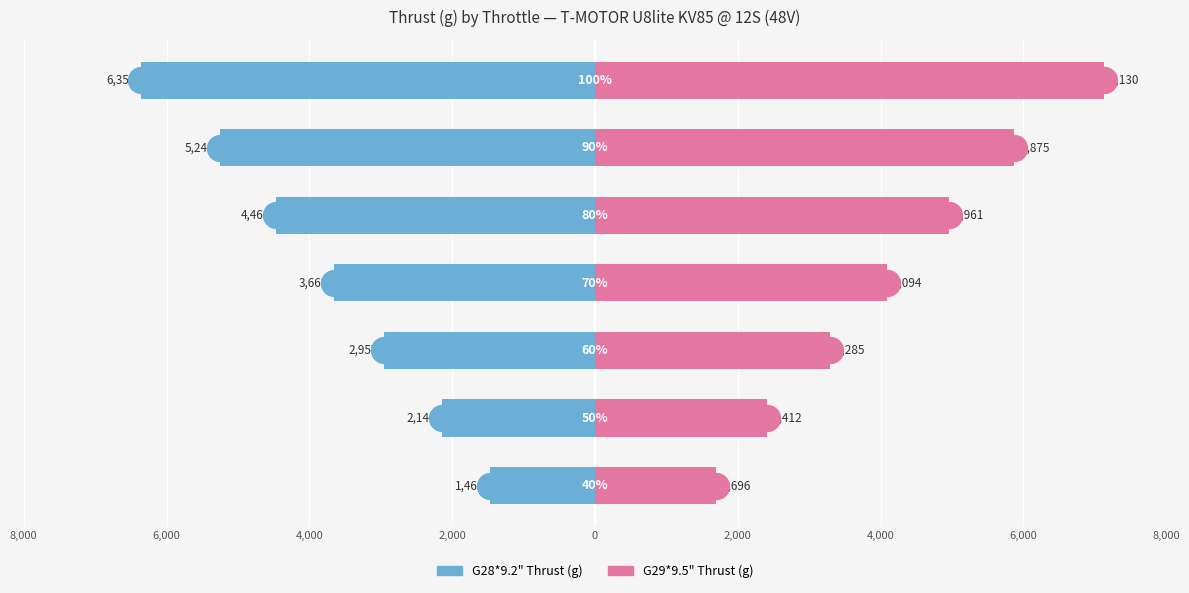

Which has a higher value, 6,000 or 2,000?

6,000